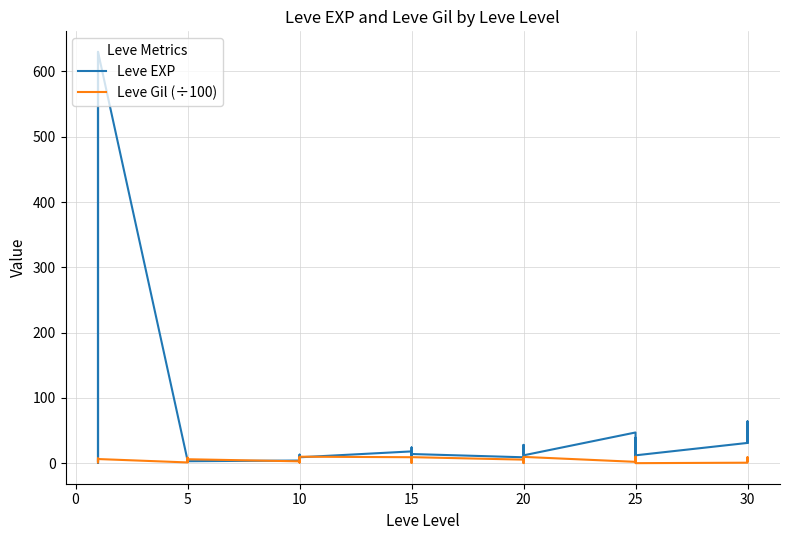

What is the spread (max minus min) of values at 10?

0.6